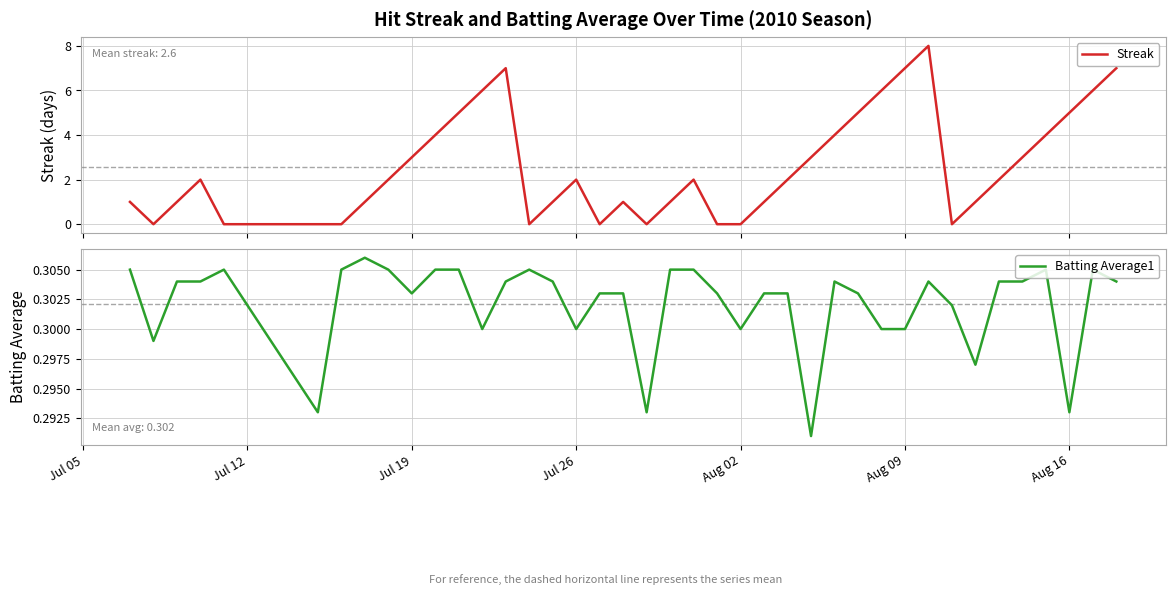

Is it true that Batting Average1 equals 0.5 at 31?

False